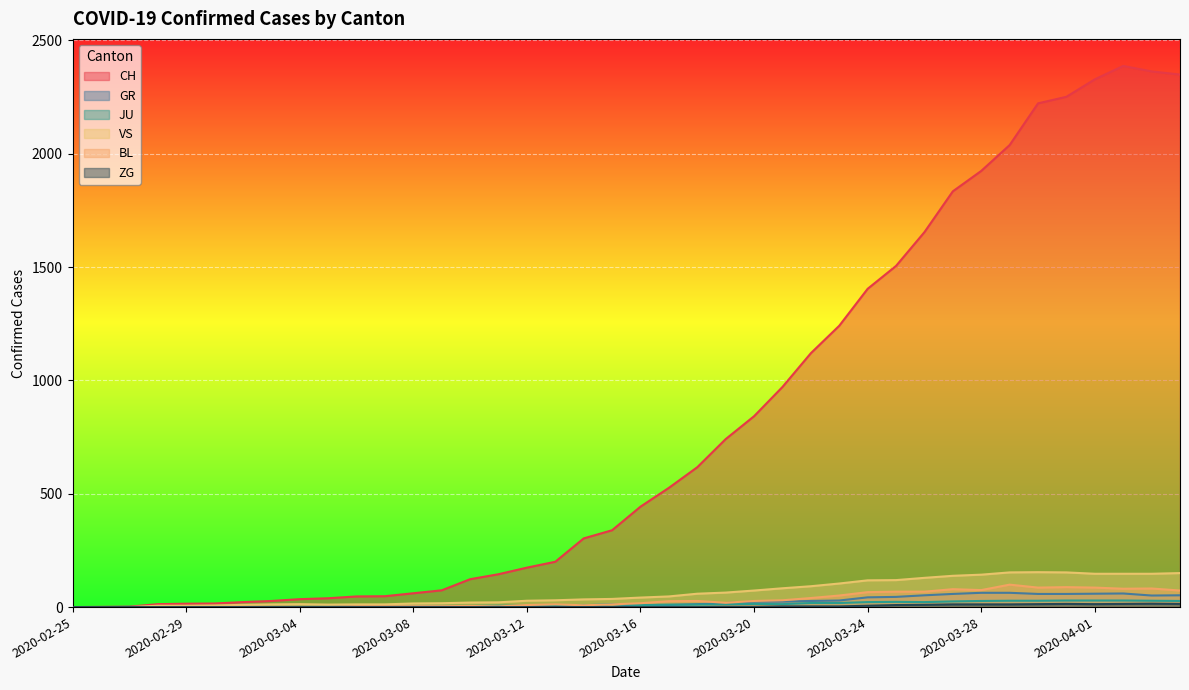

Is the value of VS at 2020-03-24 greater than the value of BL at 2020-03-20?

Yes